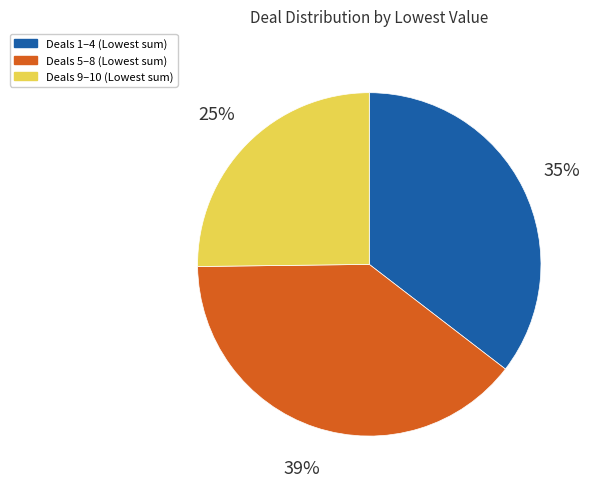

To the nearest percent, what is the difference between the Deals 1–4 (Lowest sum) and Deals 9–10 (Lowest sum) slice percentages?

10%